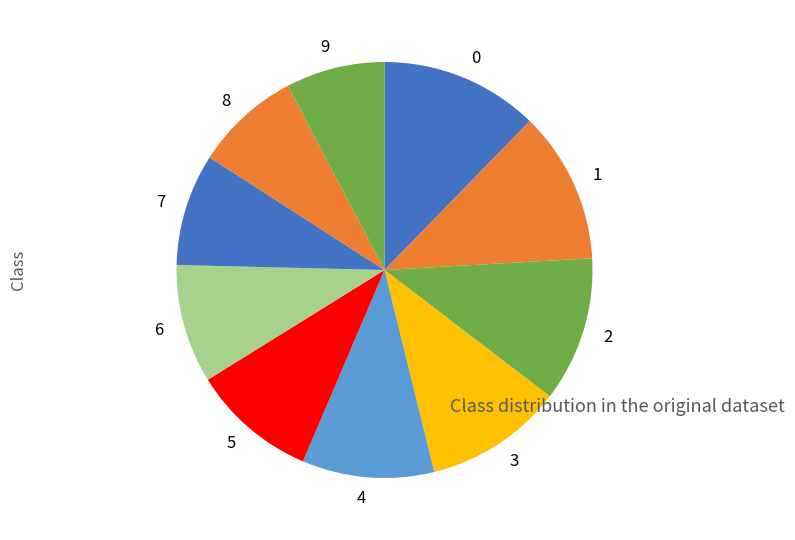

Count the number of slices in the pie.

10